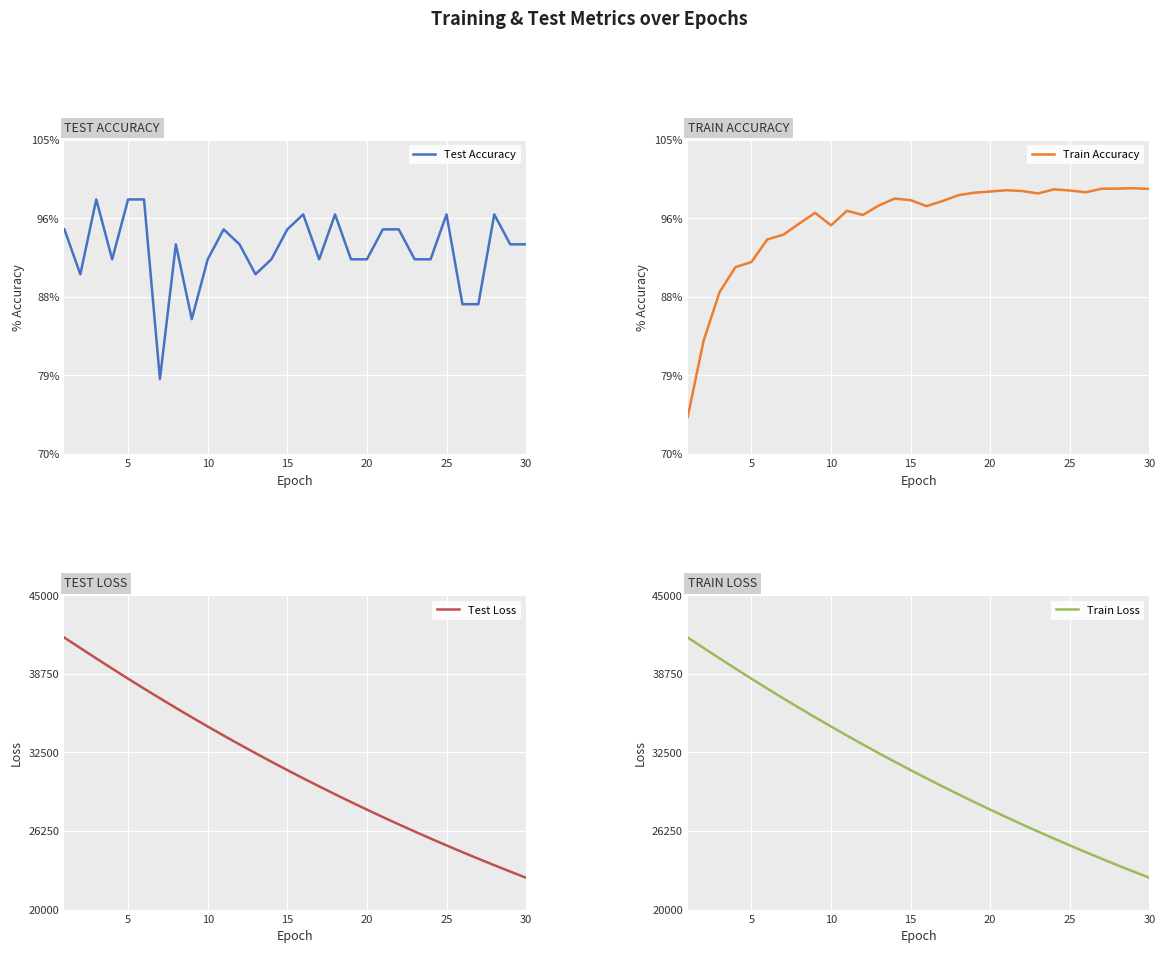

The value of Test Loss at 10 is 34563.3. True or false?

True